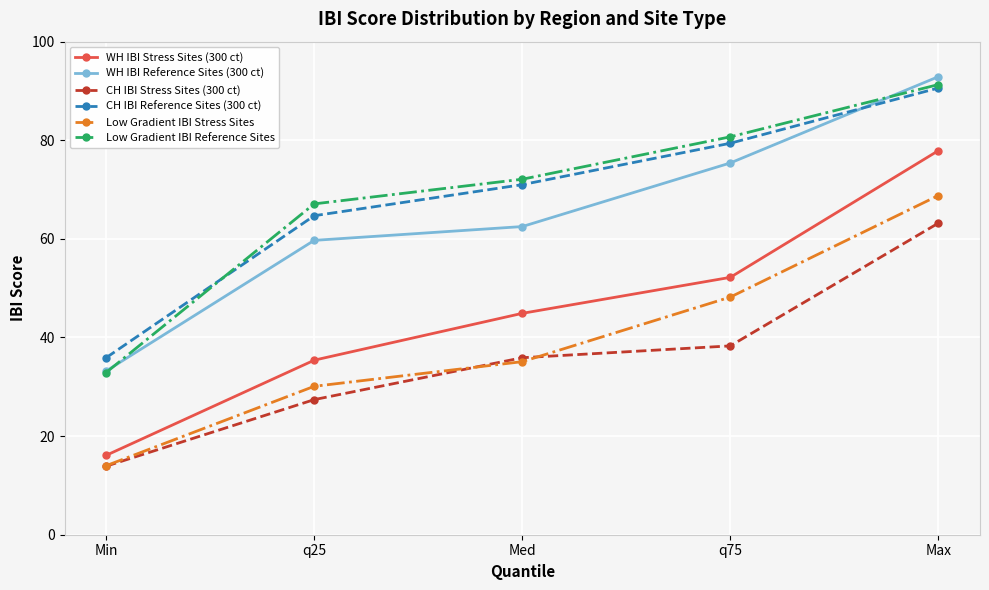

Is it true that WH IBI Stress Sites (300 ct) equals 79.5 at q75?

False